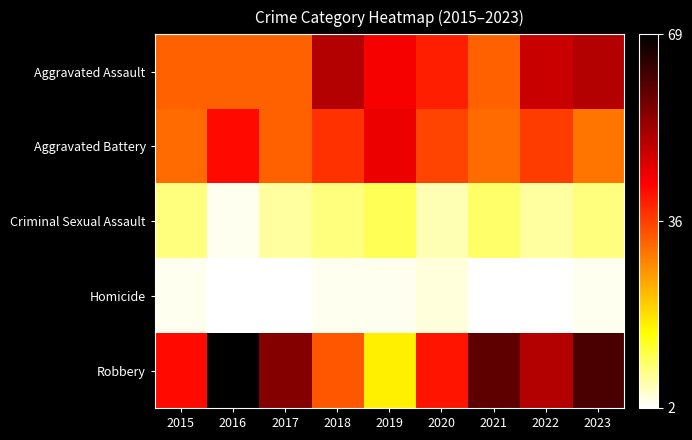

Reading right to left, extract all data points from this chart.

Aggravated Assault: 2023=50	2022=48	2021=32	2020=39	2019=43	2018=50	2017=32	2016=32	2015=32
Aggravated Battery: 2023=30	2022=36	2021=31	2020=35	2019=44	2018=37	2017=32	2016=41	2015=31
Criminal Sexual Assault: 2023=9	2022=7	2021=10	2020=6	2019=11	2018=9	2017=7	2016=3	2015=9
Homicide: 2023=3	2022=2	2021=2	2020=4	2019=3	2018=3	2017=2	2016=2	2015=3
Robbery: 2023=61	2022=50	2021=59	2020=40	2019=17	2018=33	2017=55	2016=69	2015=41